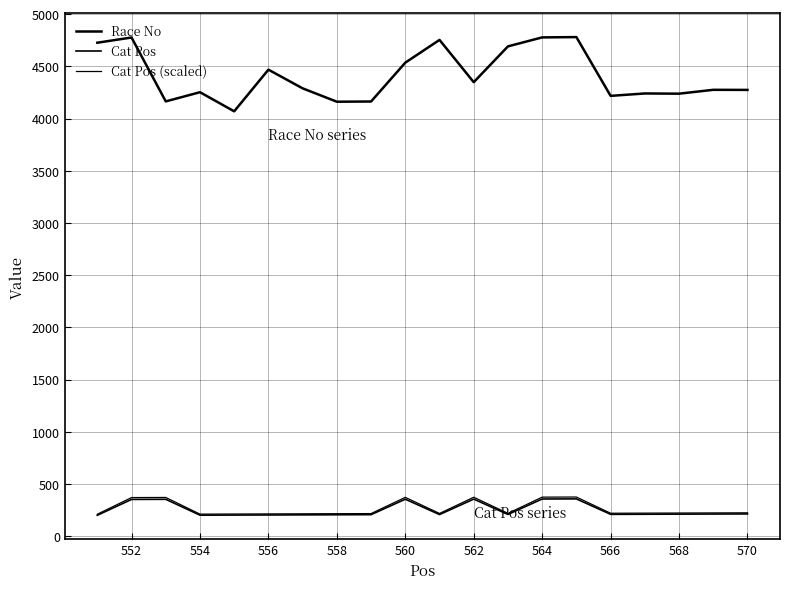

Does the chart display data point markers on the line(s)?

No